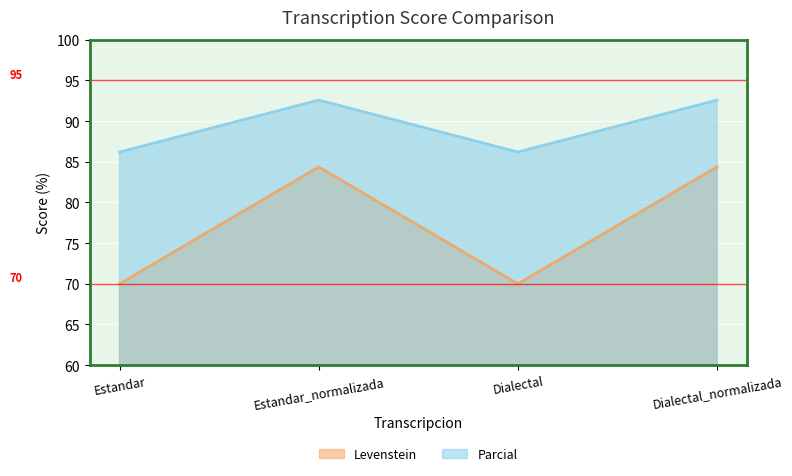

Reading left to right, transcribe all the data shown in this chart.

Levenstein: 70.0	84.4	70.0	84.4
Parcial: 86.2	92.6	86.2	92.6